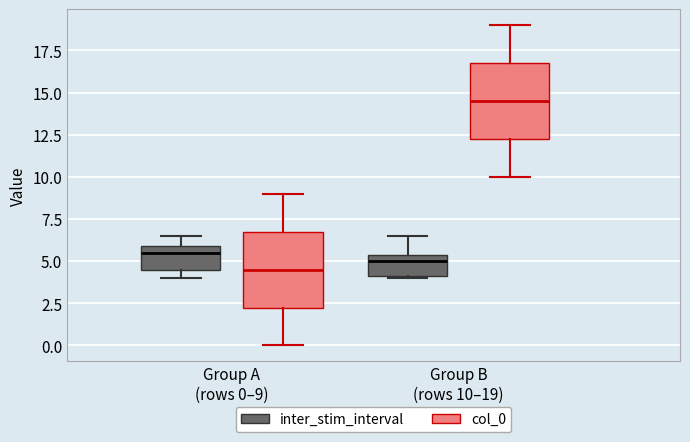

Where does the median line of the box for Group B (rows 10–19) (inter_stim_interval) sit on the y-axis? The values are not printed on the chart, so give them approximately, as read against the axis.

5.0